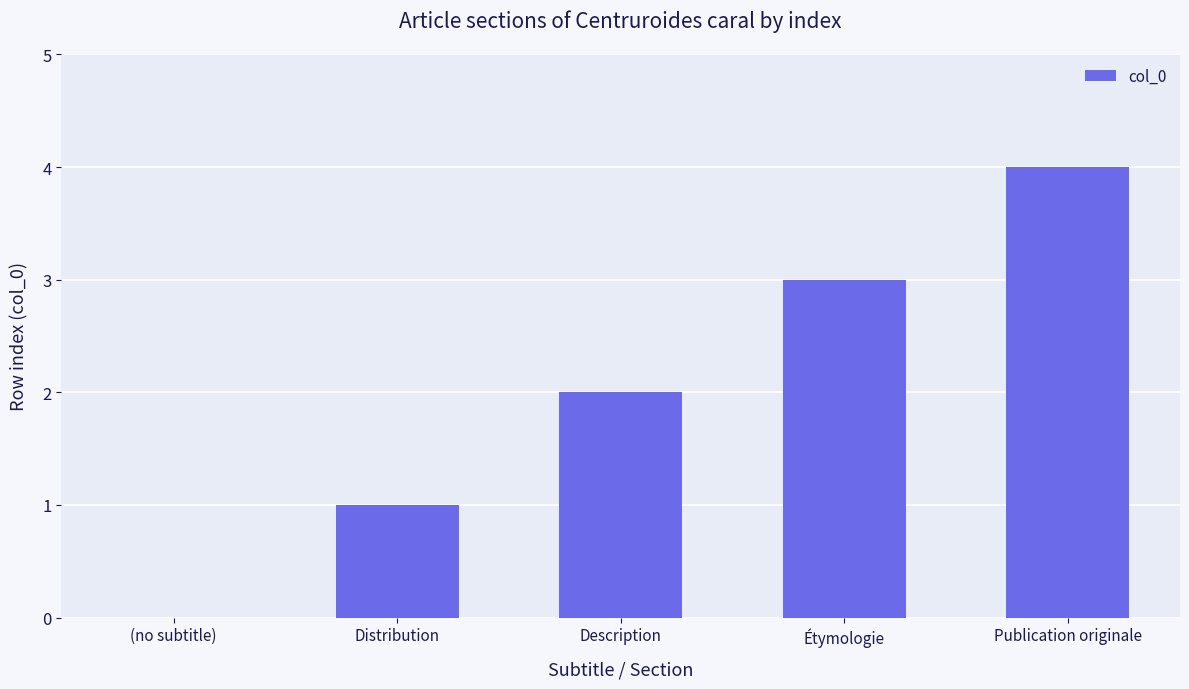

What is the sum of all values?

10